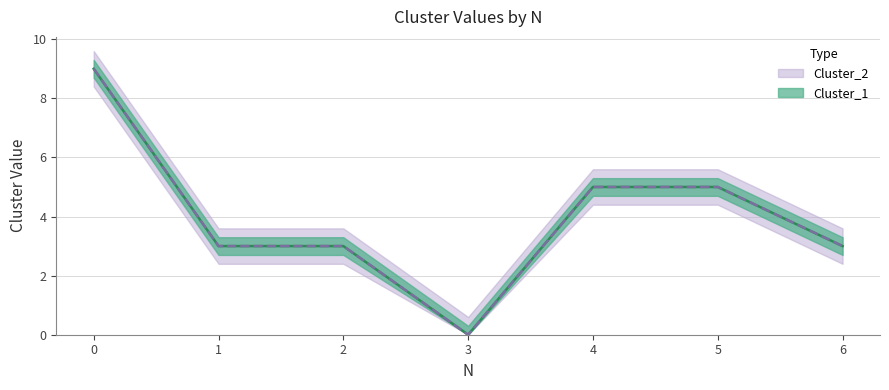

What is the sum of the Cluster_1 values at 3 and 4?

5